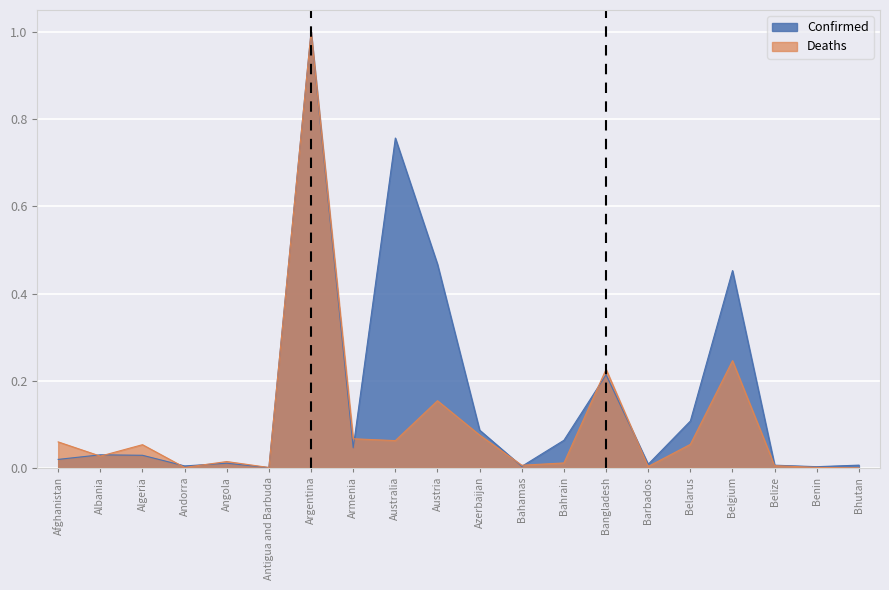

True or false: Deaths has a value of 0.1 at Armenia.

False